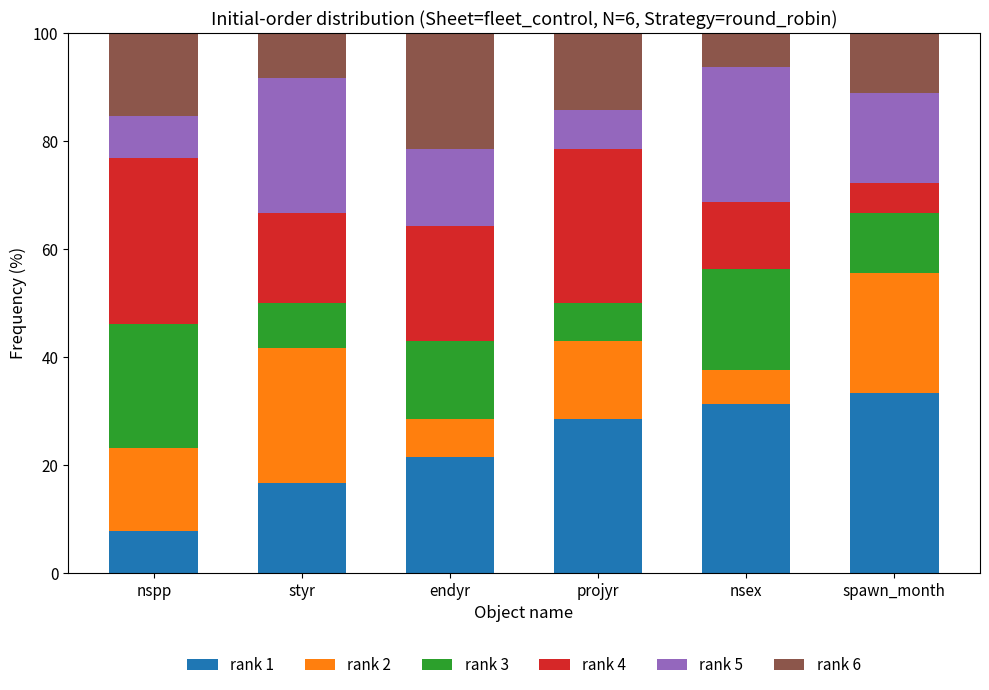

Read the rank 1 value at styr.

16.7